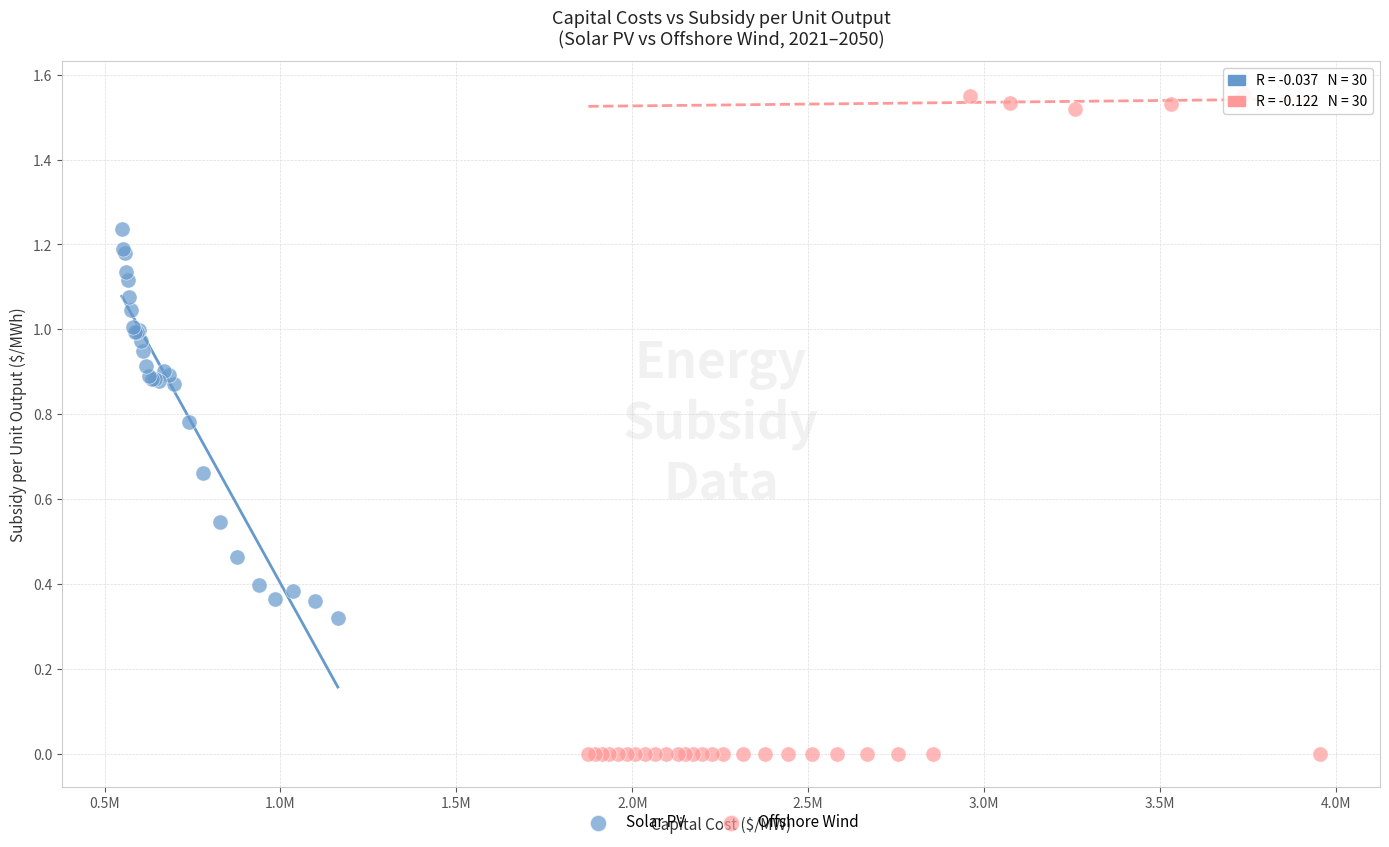

Which series contains the highest Y value?

Offshore Wind